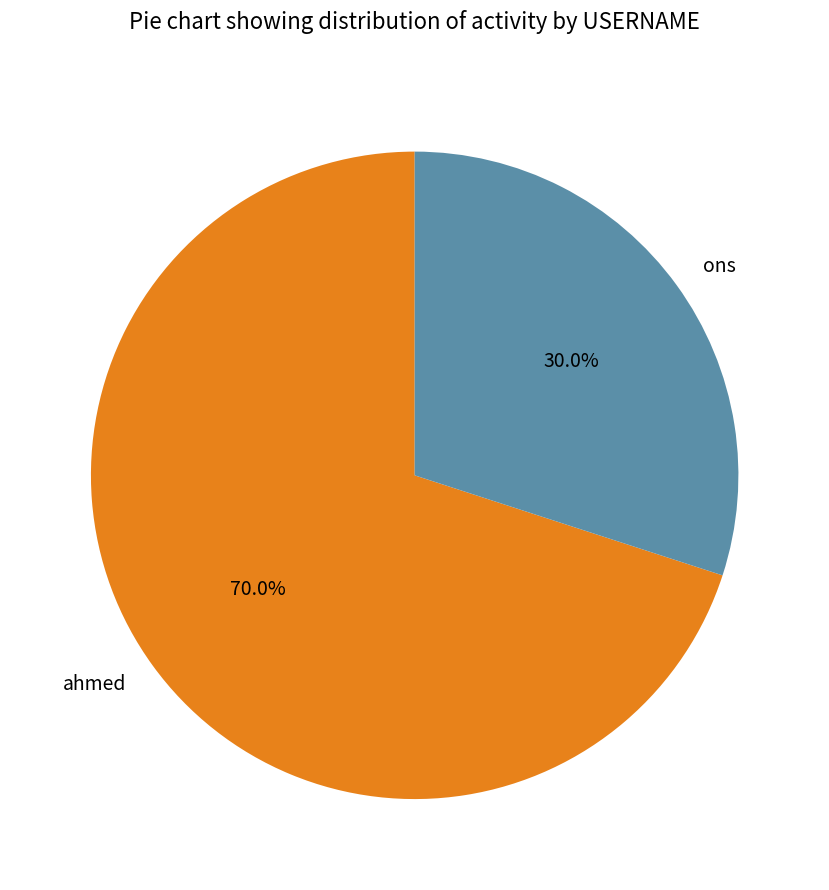

How many segments does this pie chart have?

2